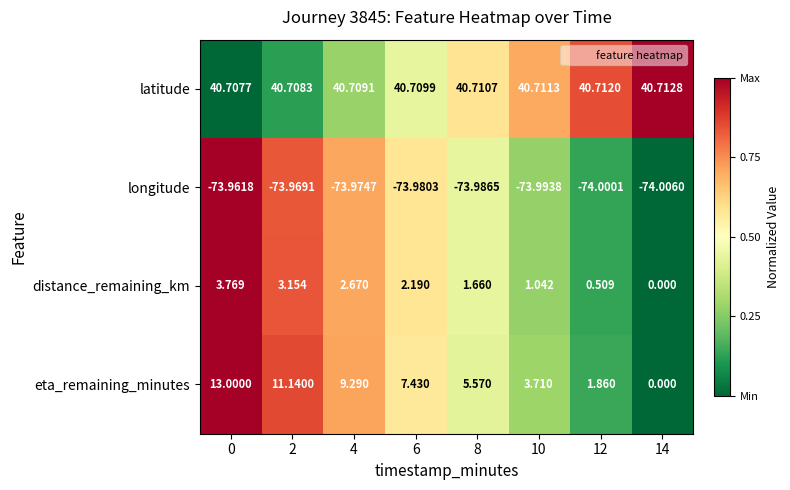

List the series in order of their peak value, highest first.

latitude, eta_remaining_minutes, distance_remaining_km, longitude